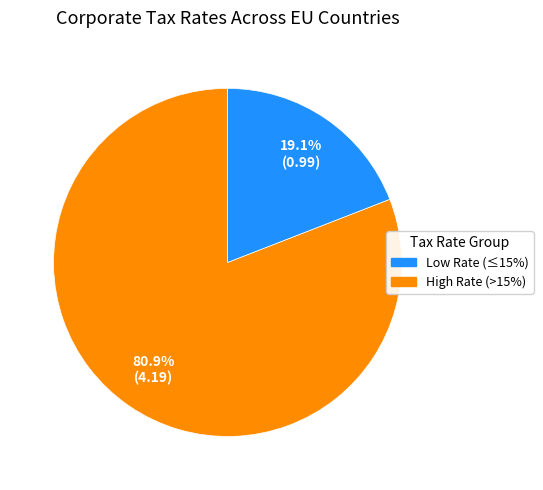

Is there a majority slice in this chart?

Yes